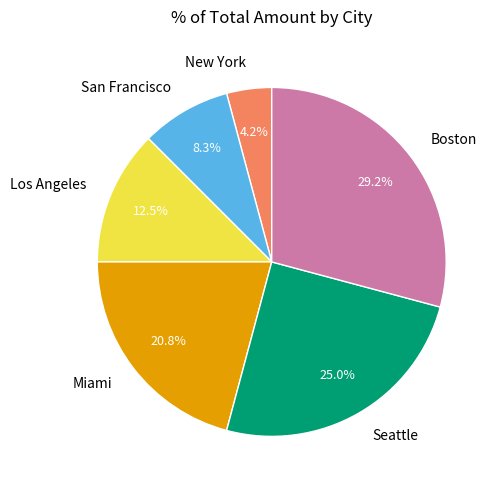

Which has a higher value, San Francisco or Los Angeles?

Los Angeles